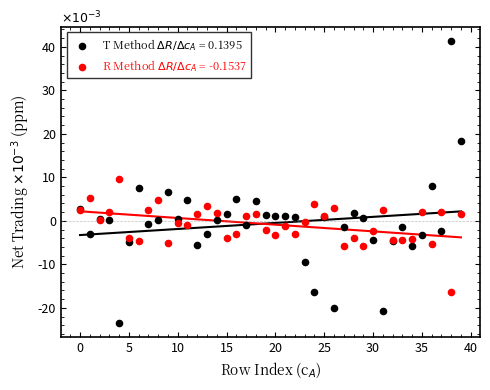

What are all the series names shown in the legend?

T Method $\Delta R/\Delta c_A$ = 0.1395, R Method $\Delta R/\Delta c_A$ = -0.1537